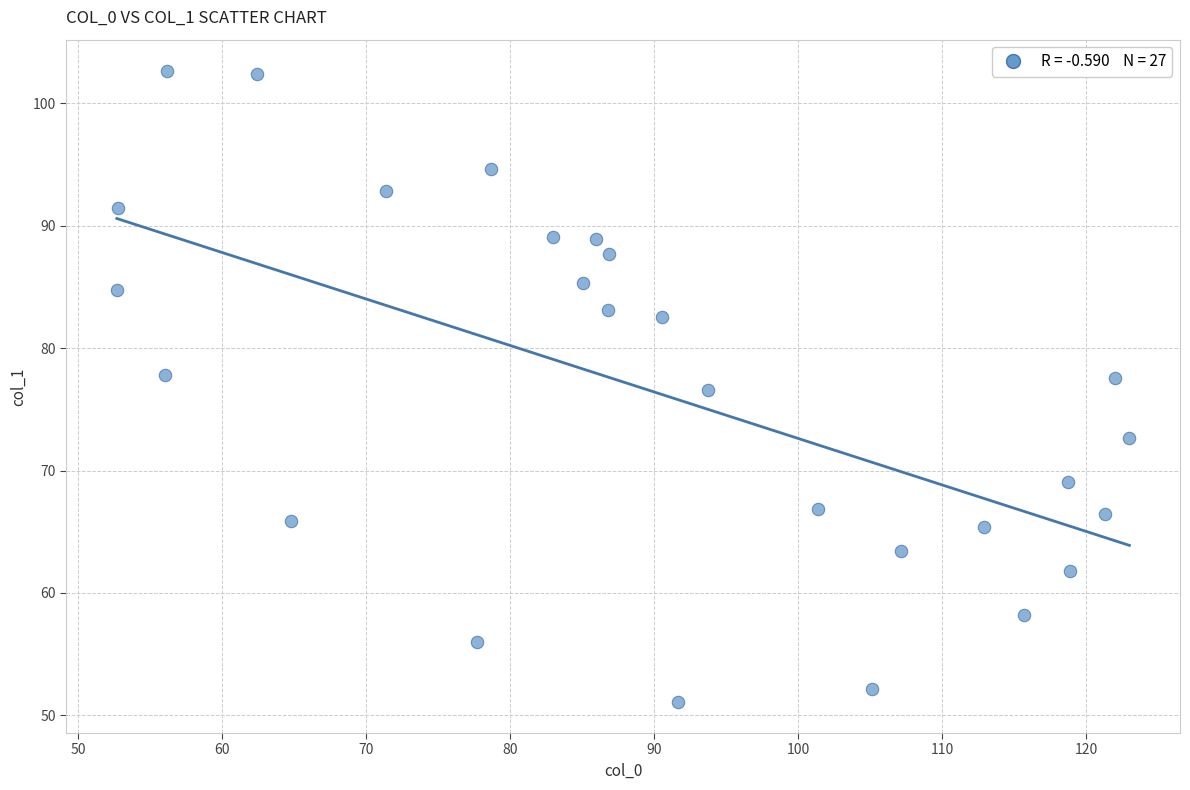

What is the range of Y values (max minus min)?

51.5